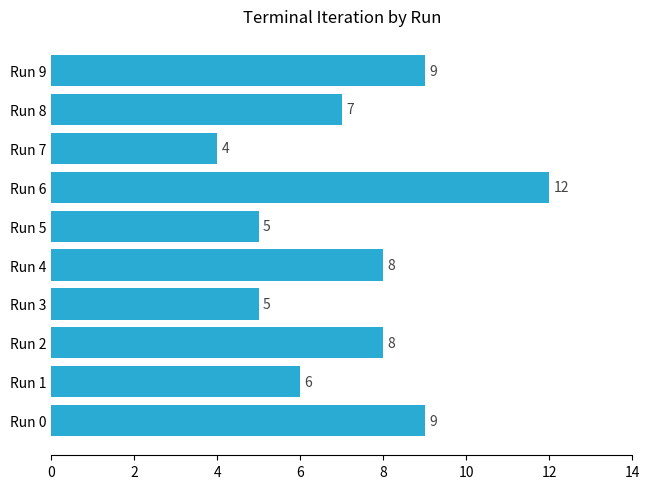

Approximately how many times larger is the value at Run 2 compared to Run 4?

1.0